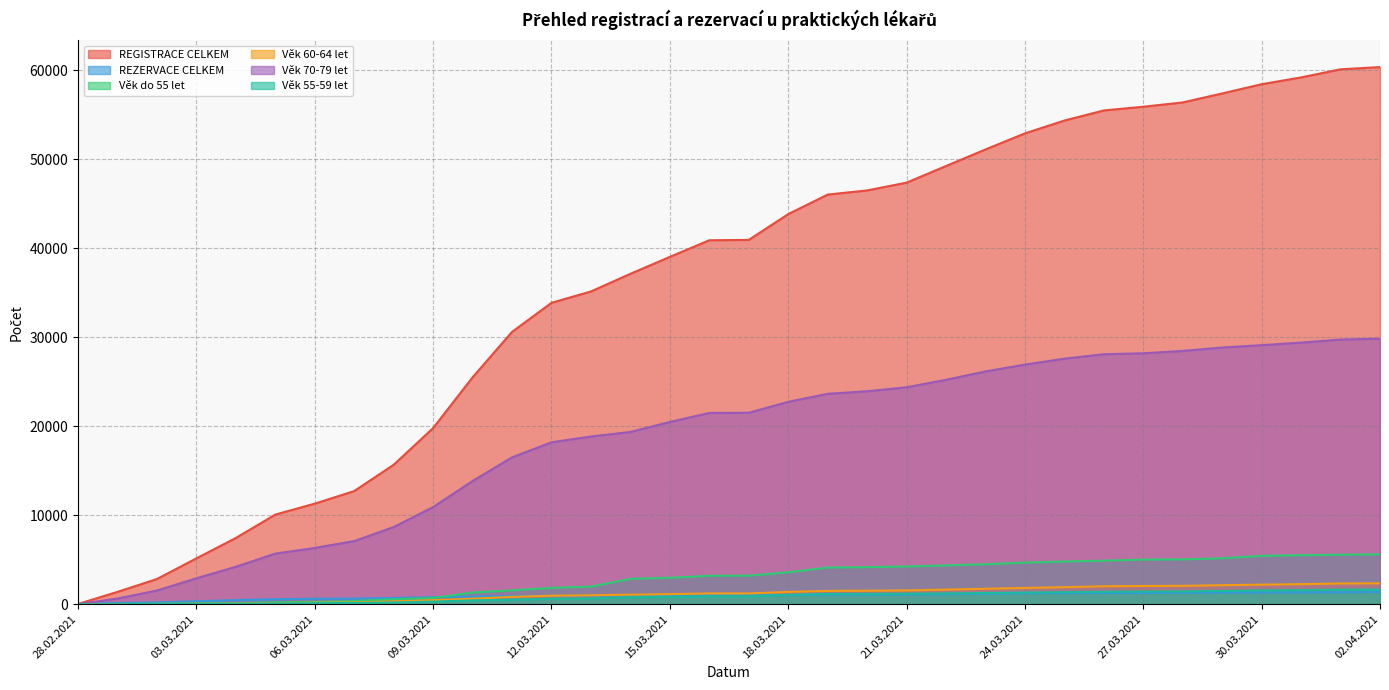

What is the minimum value for REZERVACE CELKEM?

16